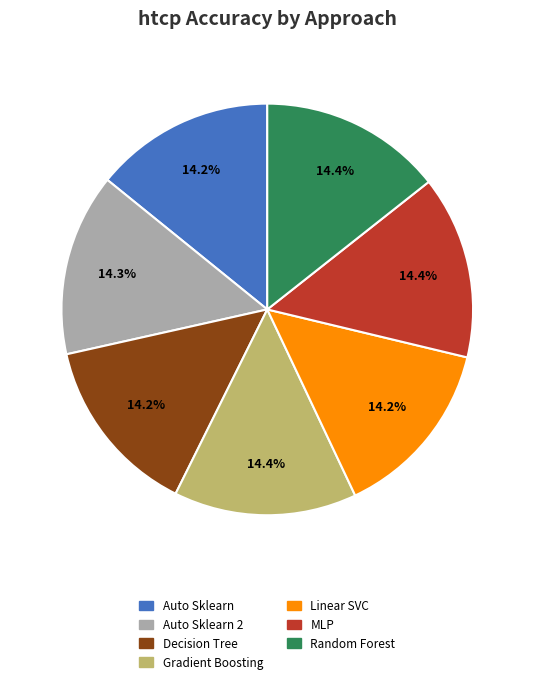

How many segments does this pie chart have?

7